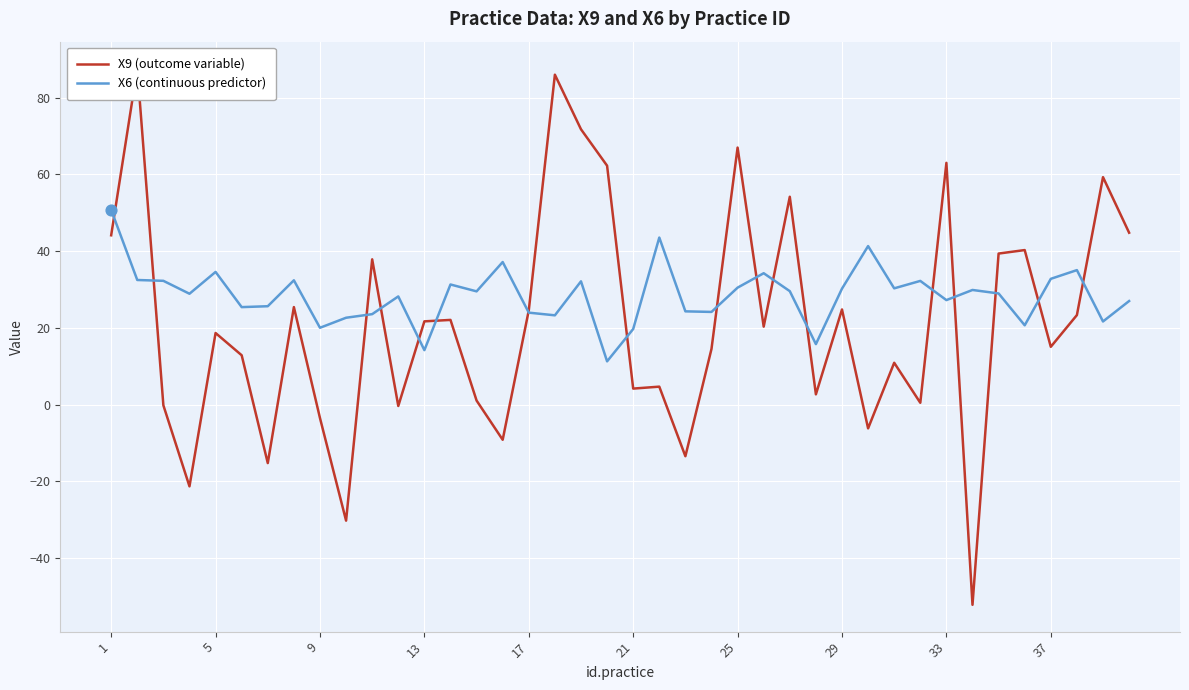

At how many categories does at least one series exceed 81?

2